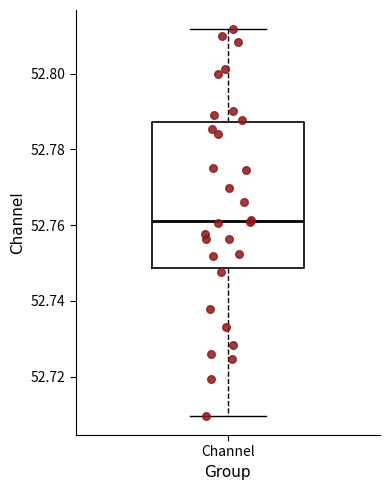

Transcribe this box plot: give where the median line is, the range the box spans, and where the two whiskers end, as read against the y-axis. The values are not printed on the chart, so give them approximately, as read against the axis.

median 52.762, box 52.748 to 52.788, whiskers 52.710 to 52.812